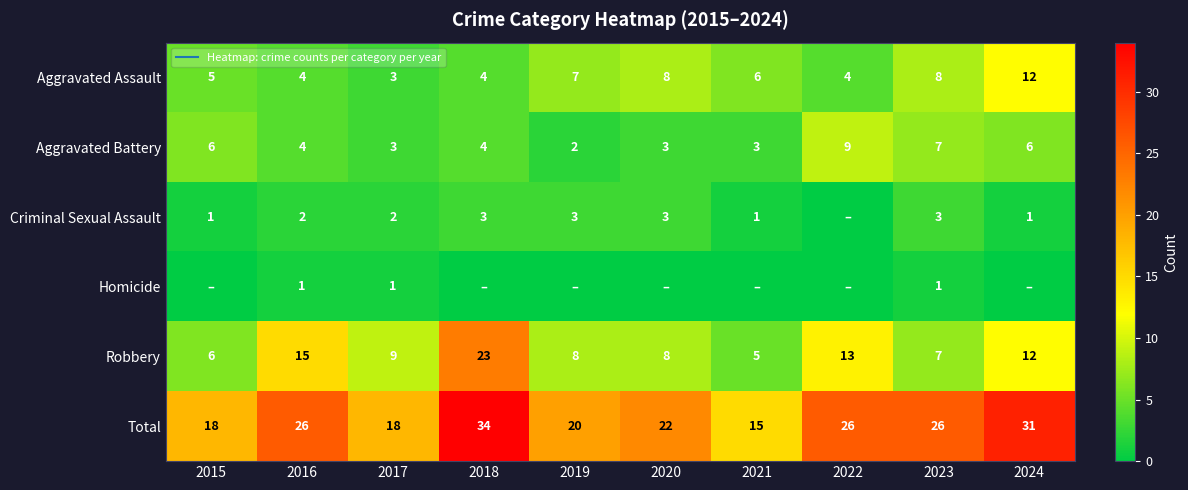

Rank the series at 2015 from lowest to highest value.

Homicide, Criminal Sexual Assault, Aggravated Assault, Aggravated Battery, Robbery, Total